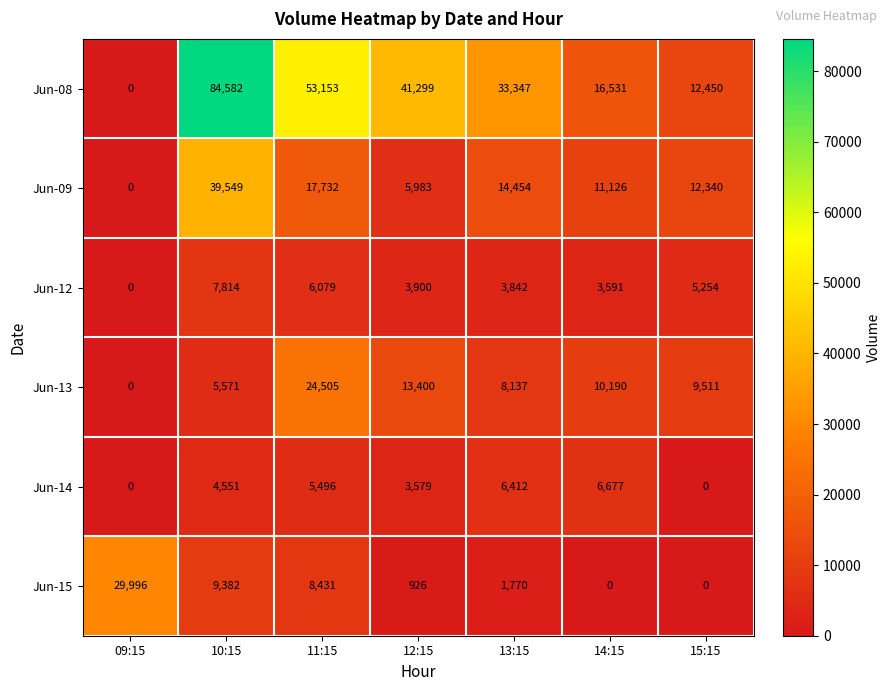

List the series in order of their peak value, lowest first.

Jun-14, Jun-12, Jun-13, Jun-15, Jun-09, Jun-08